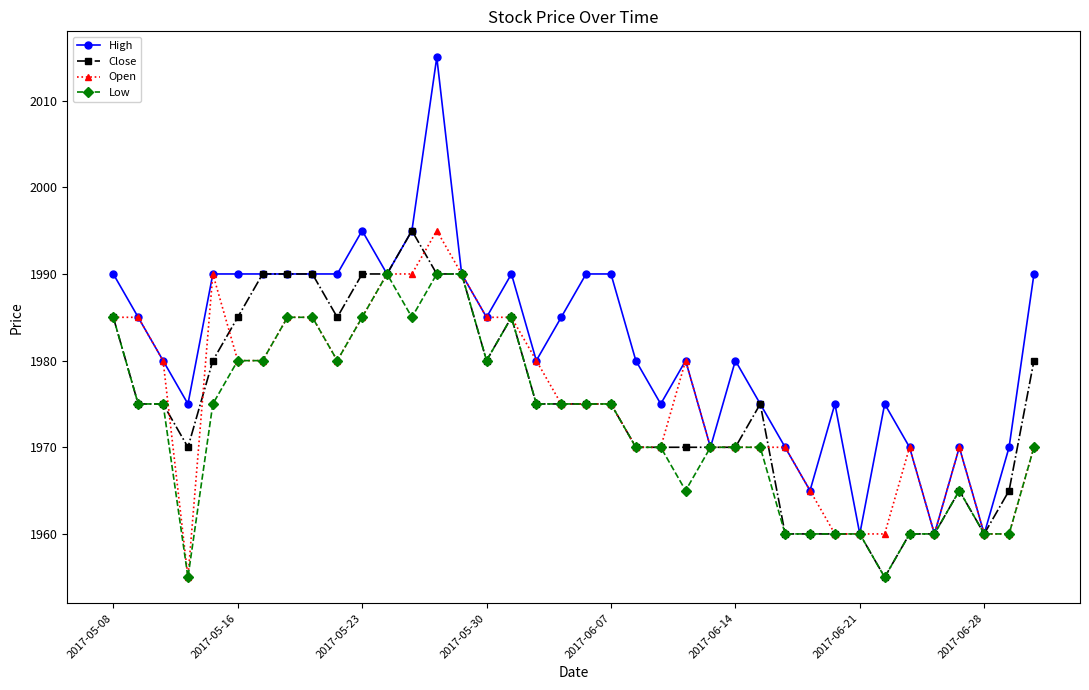

Which series has the widest spread of values?

High